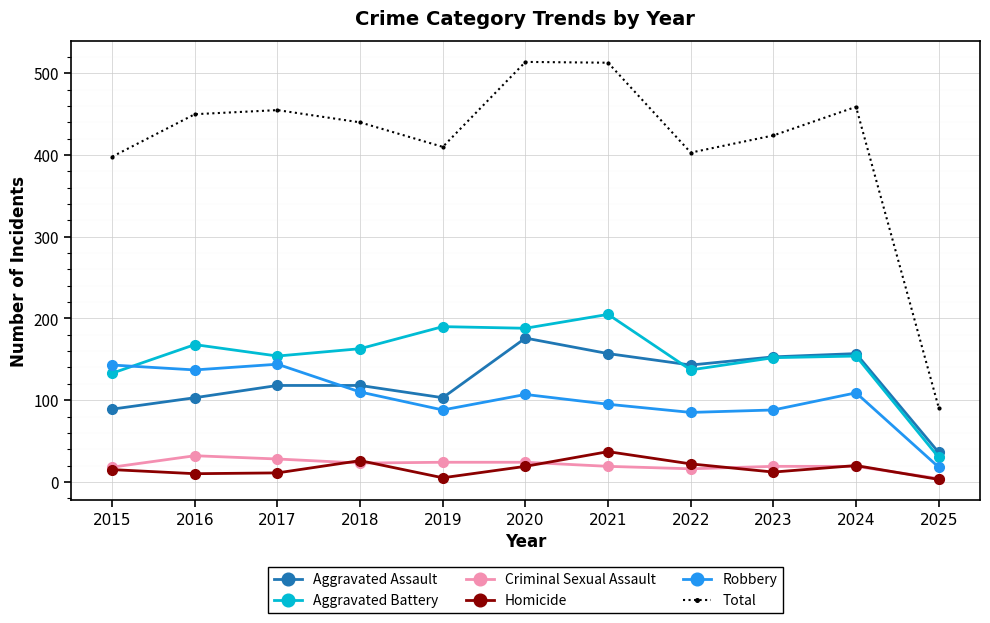

Between 2018 and 2025, which series saw the biggest shift?

Total